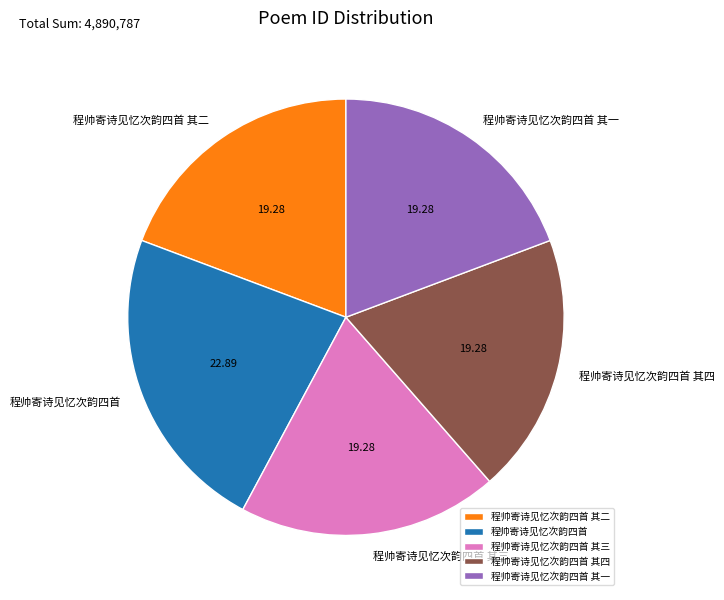

How many segments does this pie chart have?

5